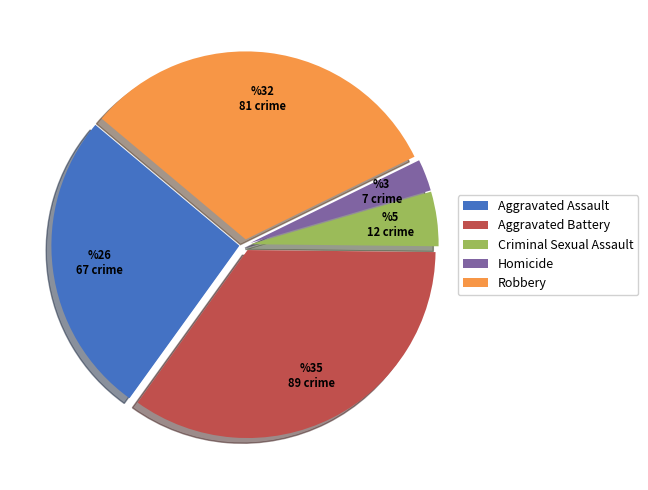

Which category has the biggest portion of the pie?

Aggravated Battery